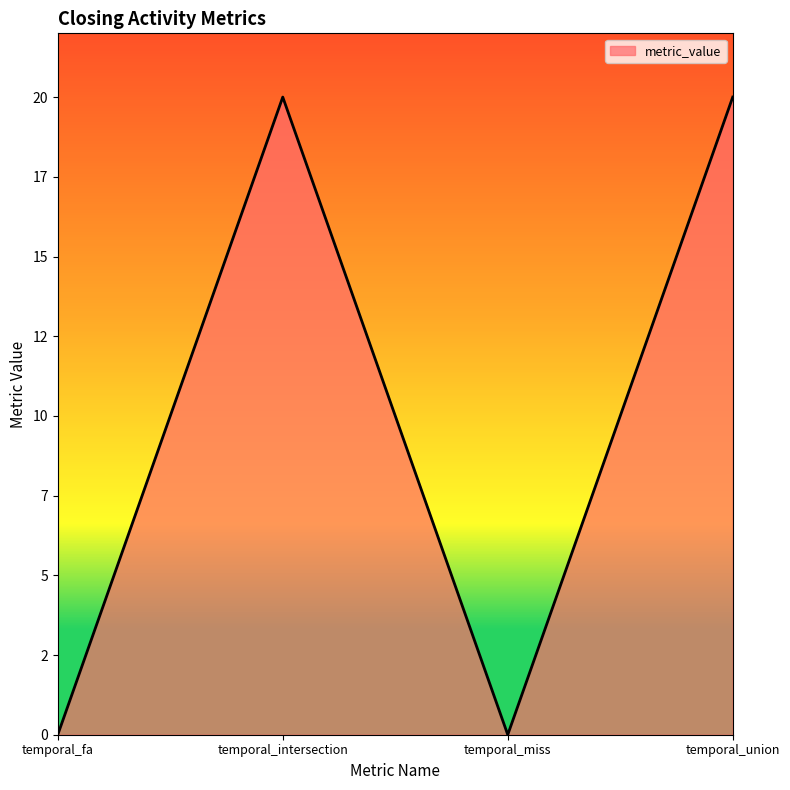

Which category has the lowest value across all series?

temporal_fa